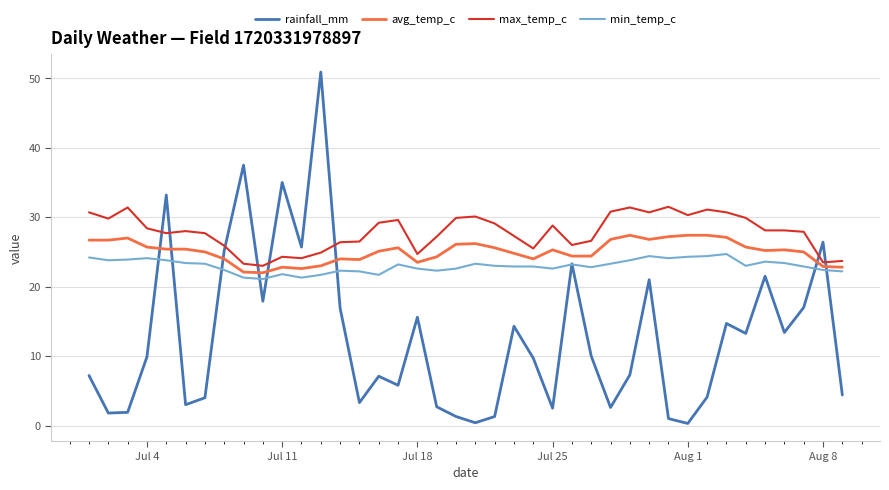

Which series has the largest total across all categories?

max_temp_c